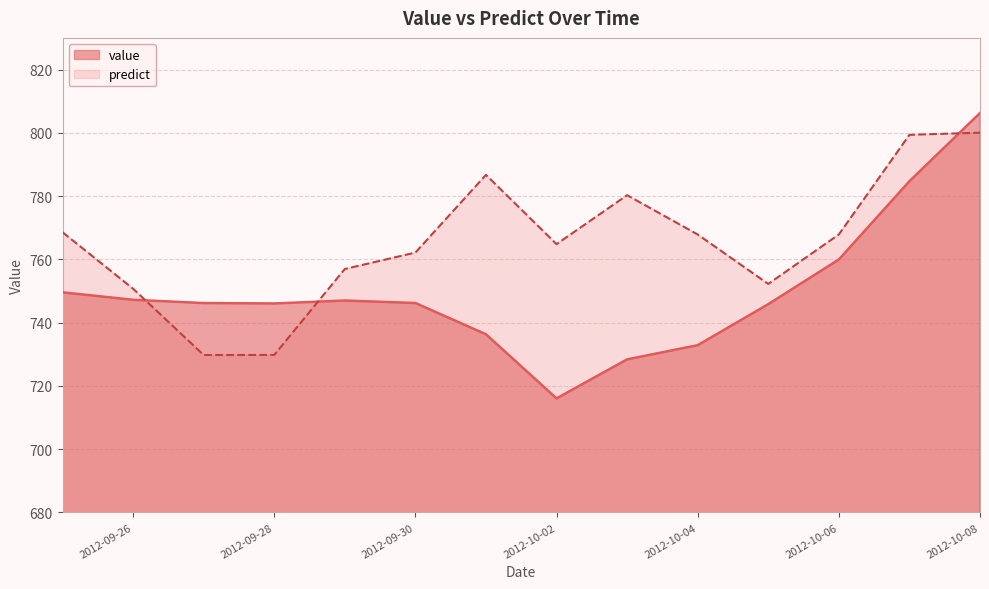

What is the sum of all predict values?

10716.9